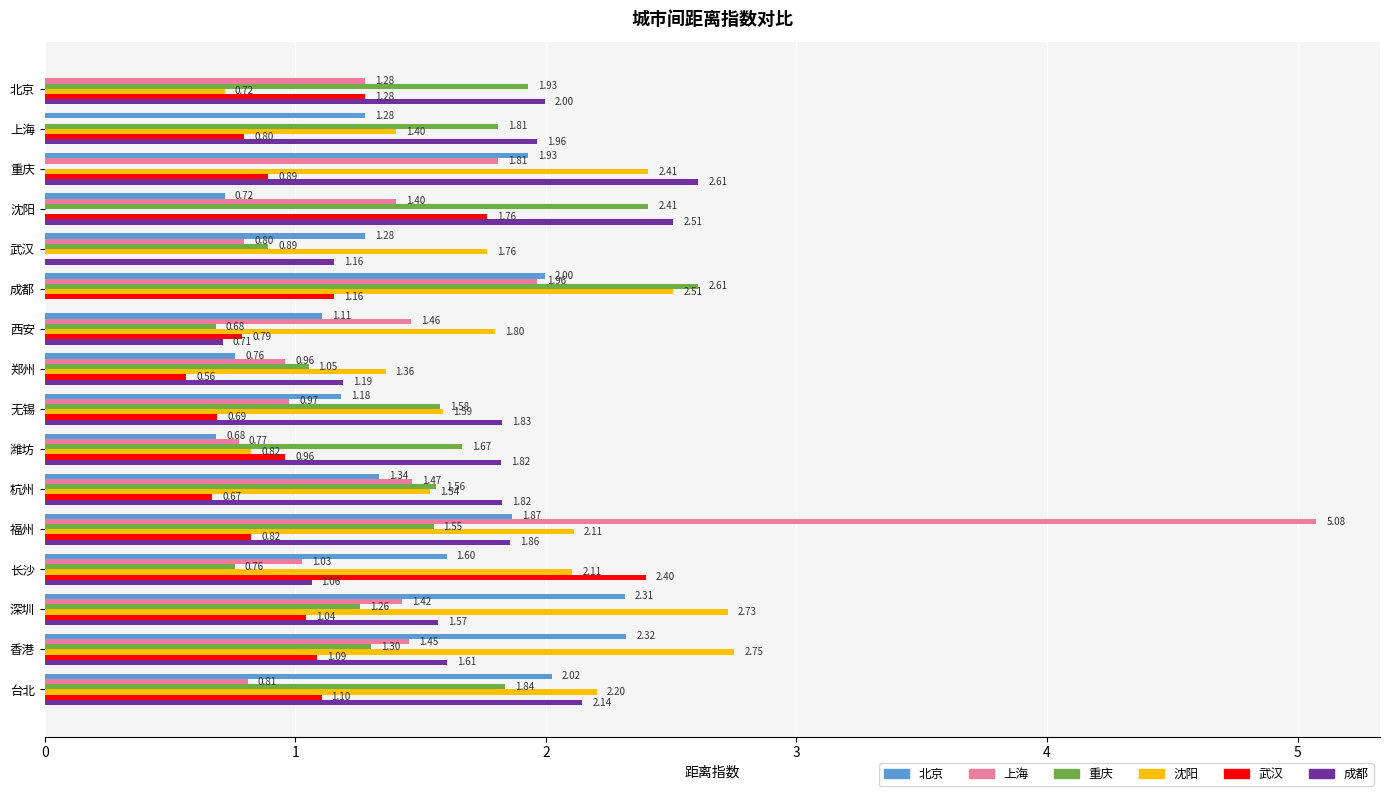

At which label is 沈阳 closest to 1?

潍坊